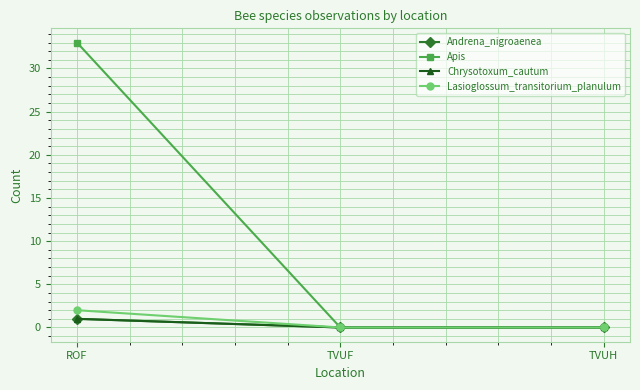

How many lines are shown in the chart?

4